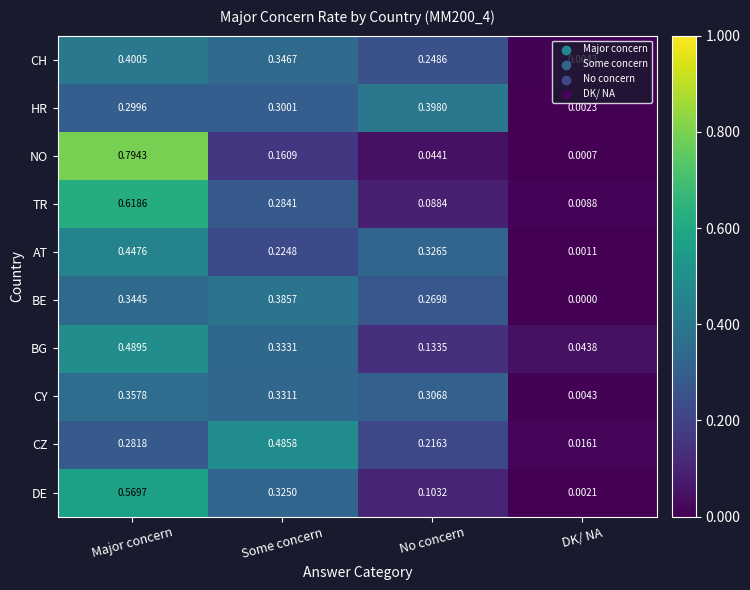

Which category has the highest value across all series?

Major concern